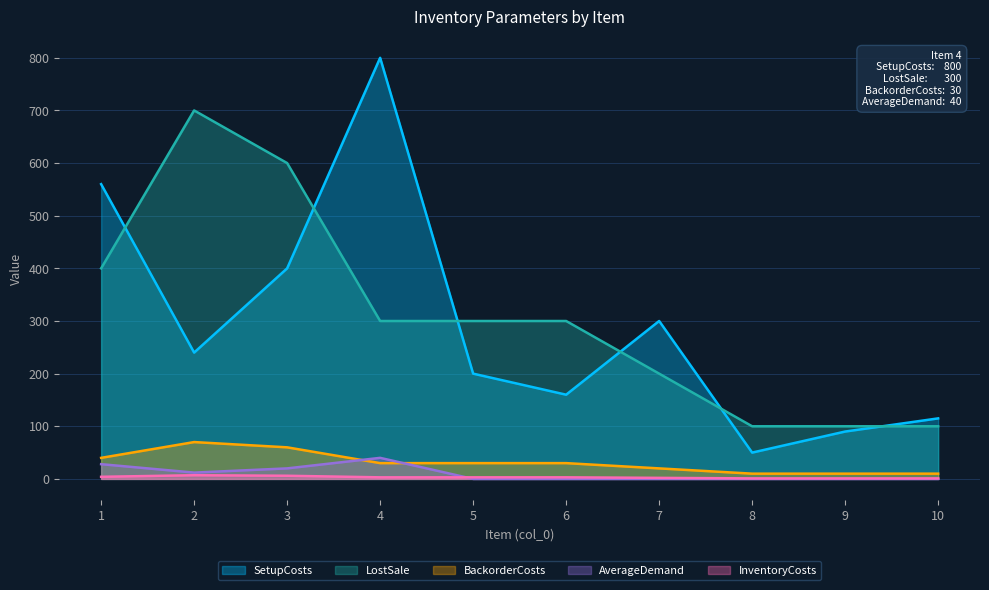

Between 3 and 4, which series saw the biggest shift?

SetupCosts